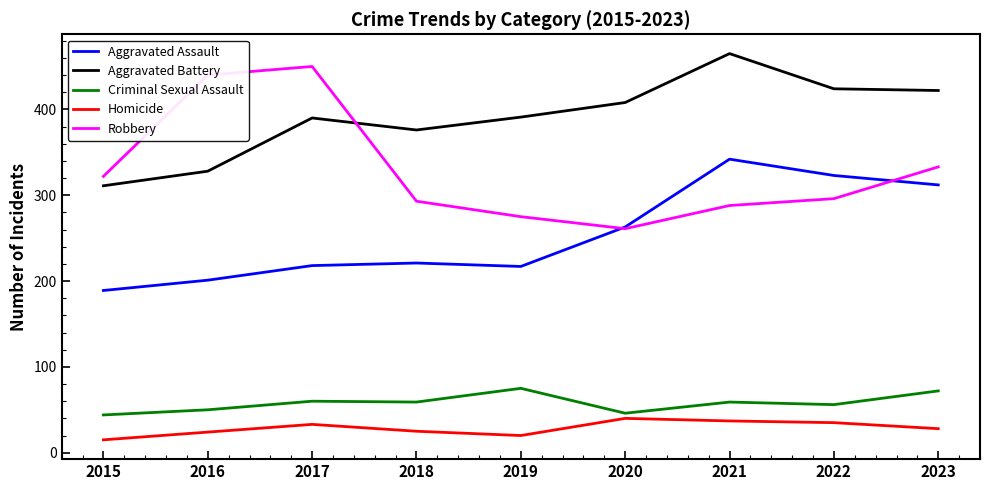

True or false: Criminal Sexual Assault and Robbery cross at least once.

False